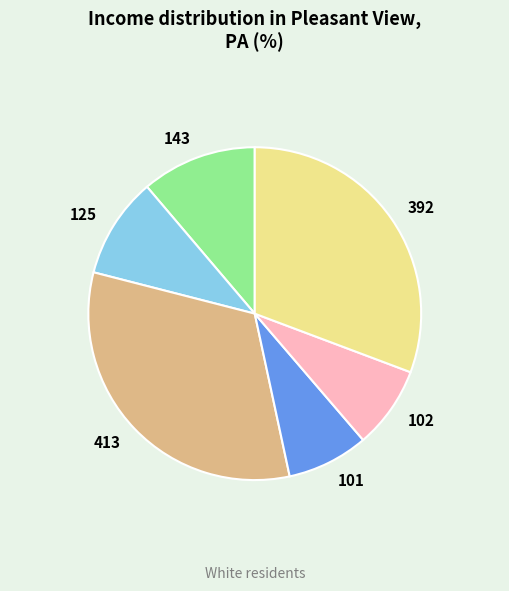

The 102 slice represents 8% of the pie. True or false?

True